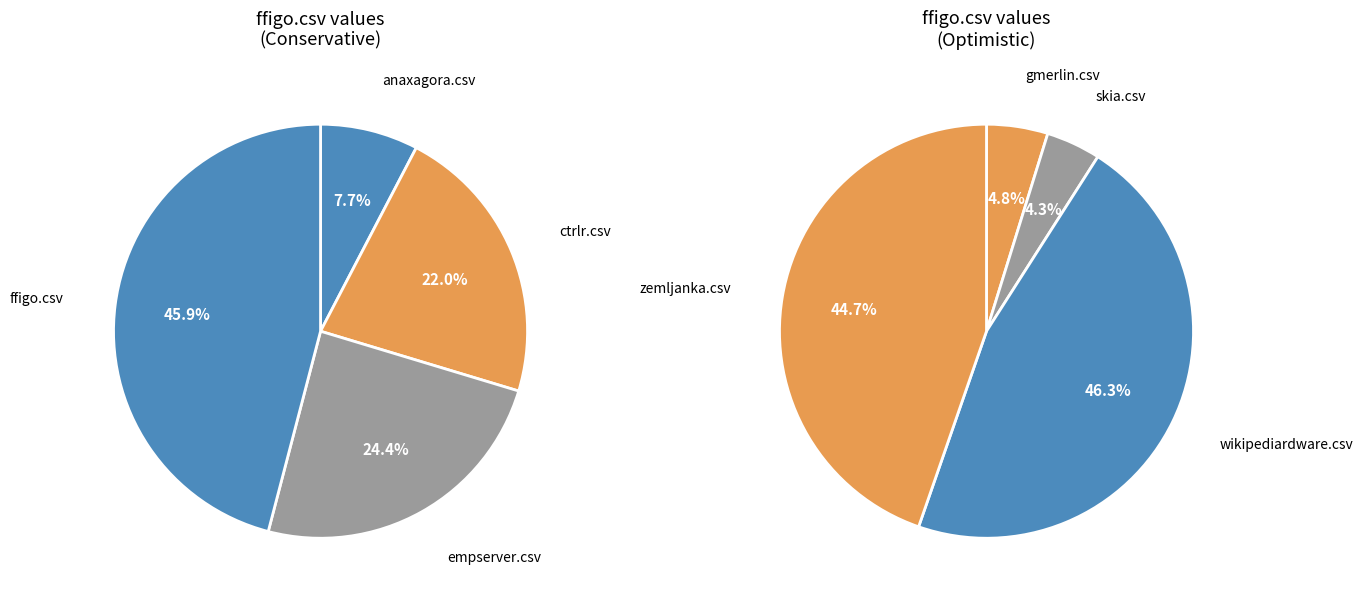

How many slices are in this pie chart?

8